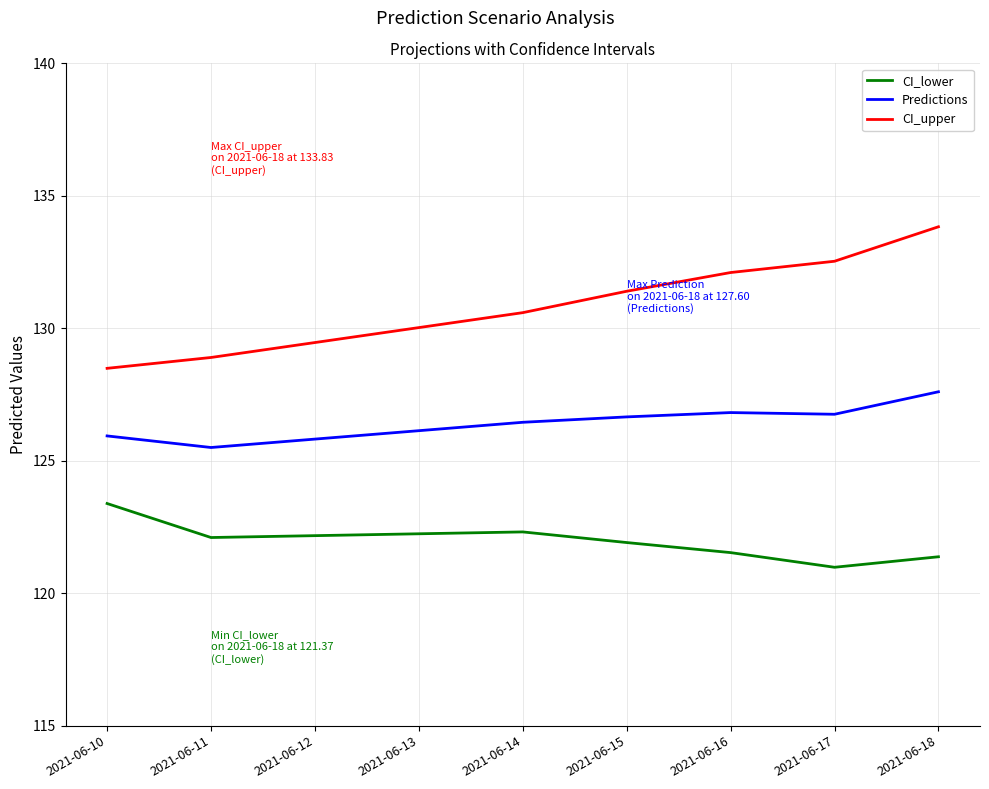

What is the highest value of the CI_lower series?

123.4